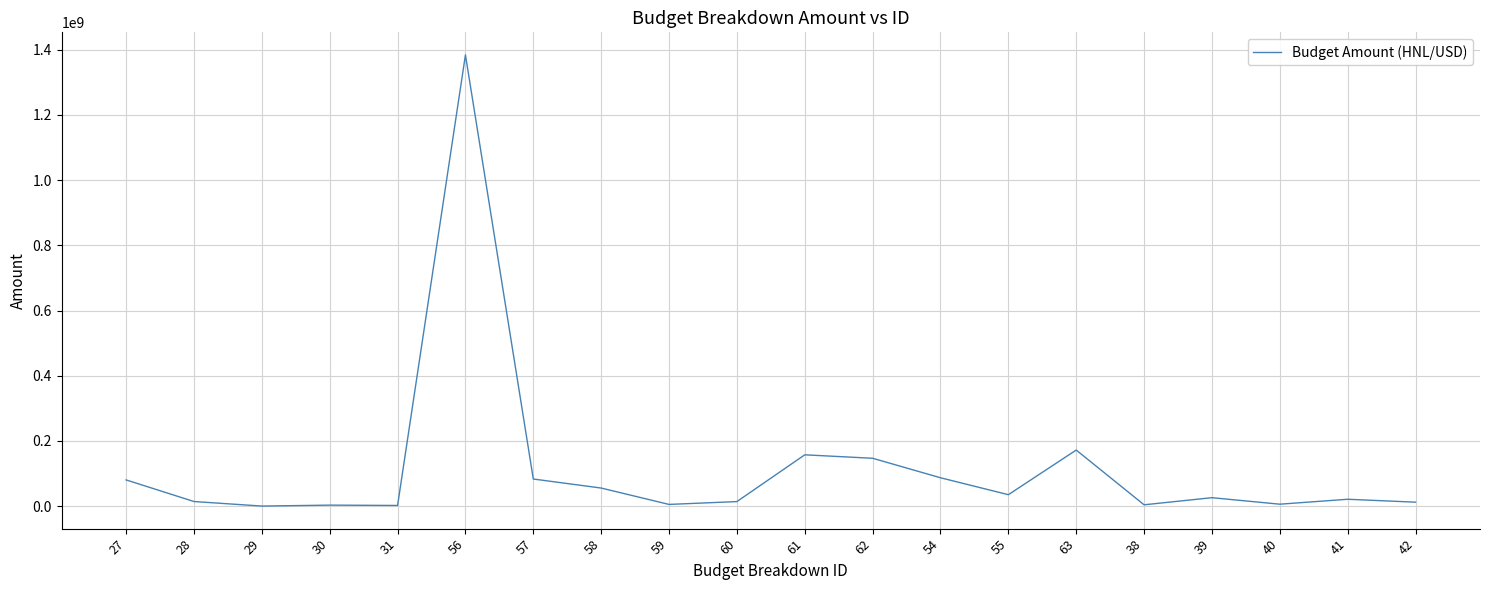

Approximately how many times larger is the value at 39 compared to 41?

1.2